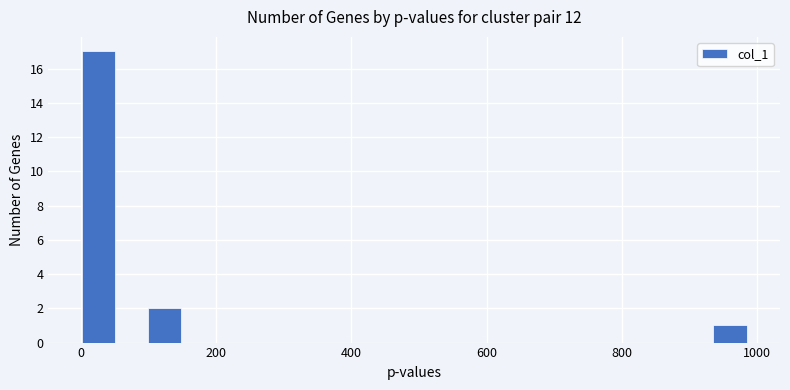

Read against the x-axis, roughly where is the centre of the tallest bar?

20